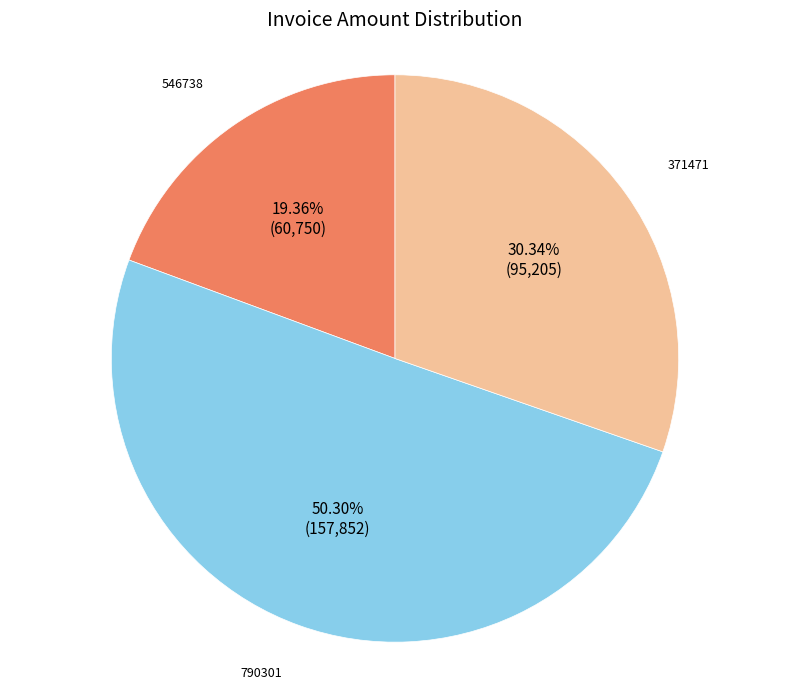

True or false: 790301 accounts for 50% of the total.

True